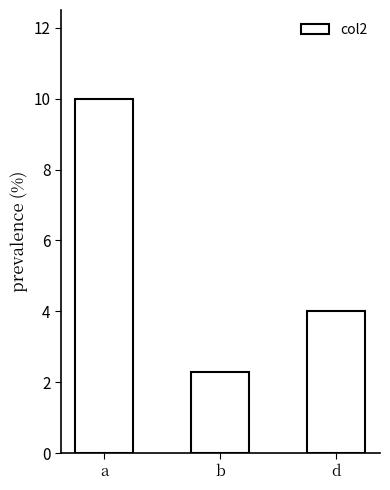

Rank the categories by value from lowest to highest.

b, d, a